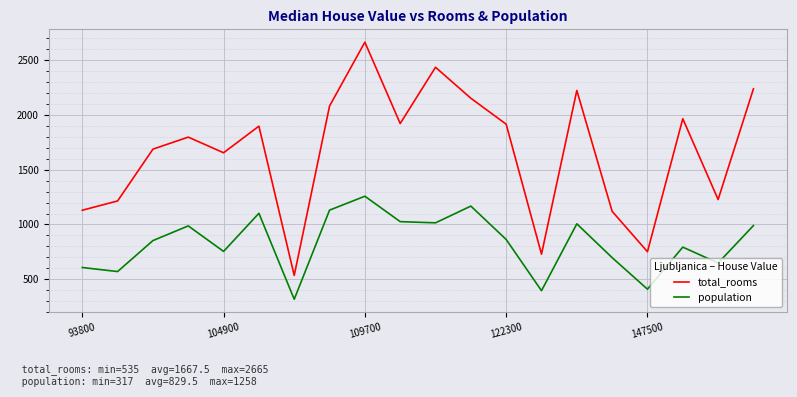

Which series has the largest total across all categories?

total_rooms